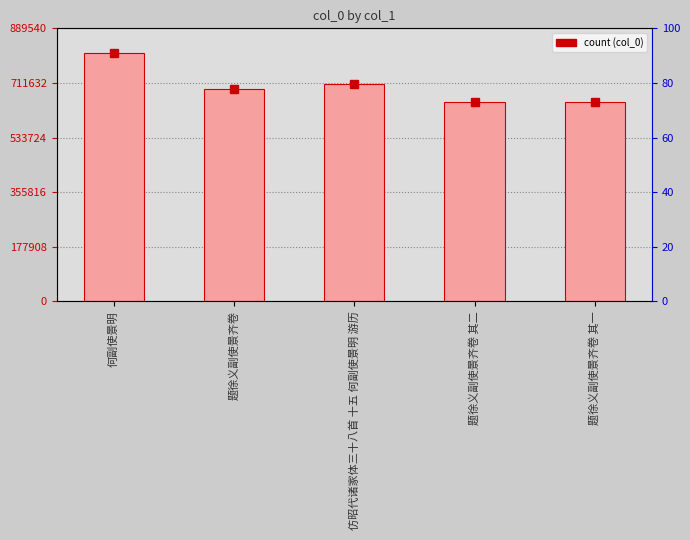

At which category does the chart reach its peak across all series?

何副使景明